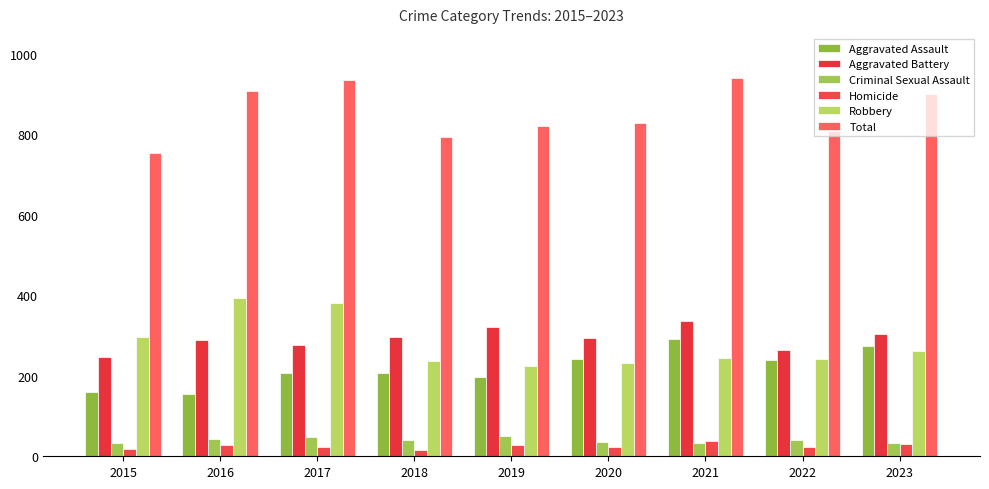

How many bars are there in total?

54